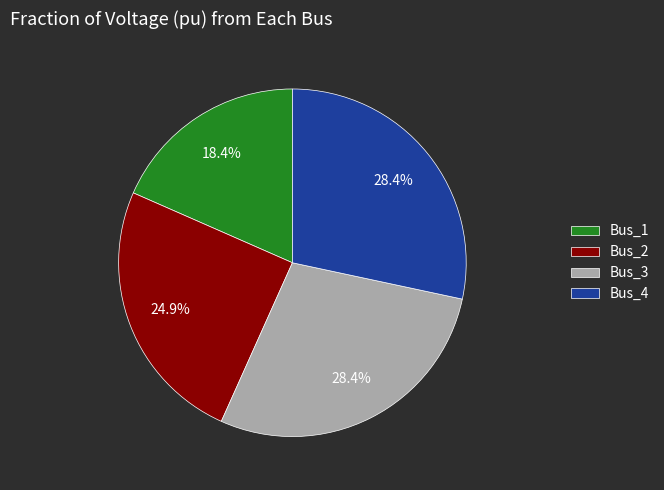

To the nearest percent, what portion does Bus_2 represent?

25%